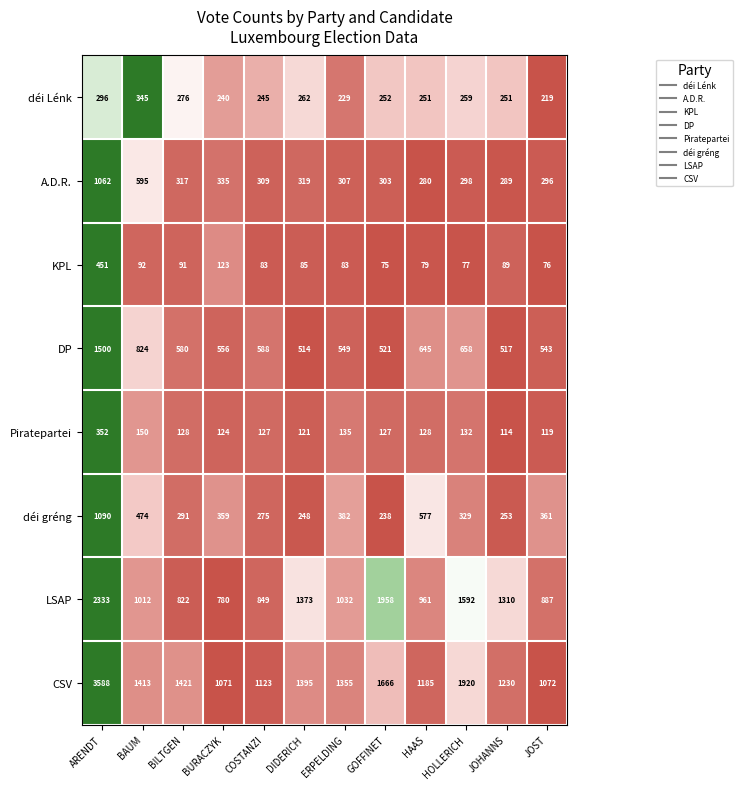

What is the maximum value shown in the chart?

3588